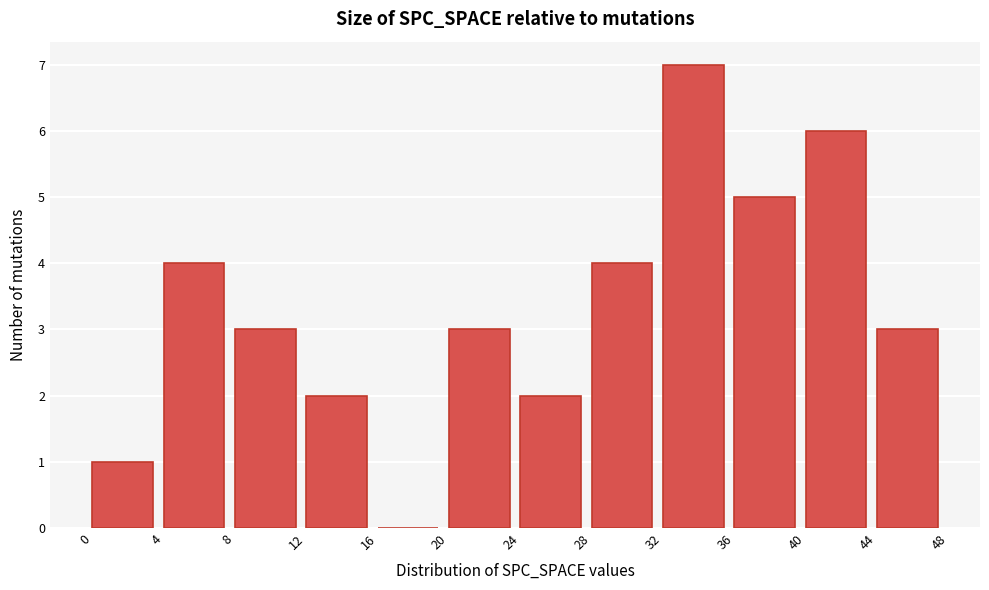

What is the height of the bar covering 44 to 48 on the x-axis? The values are not printed on the chart, so give them approximately, as read against the axis.

3